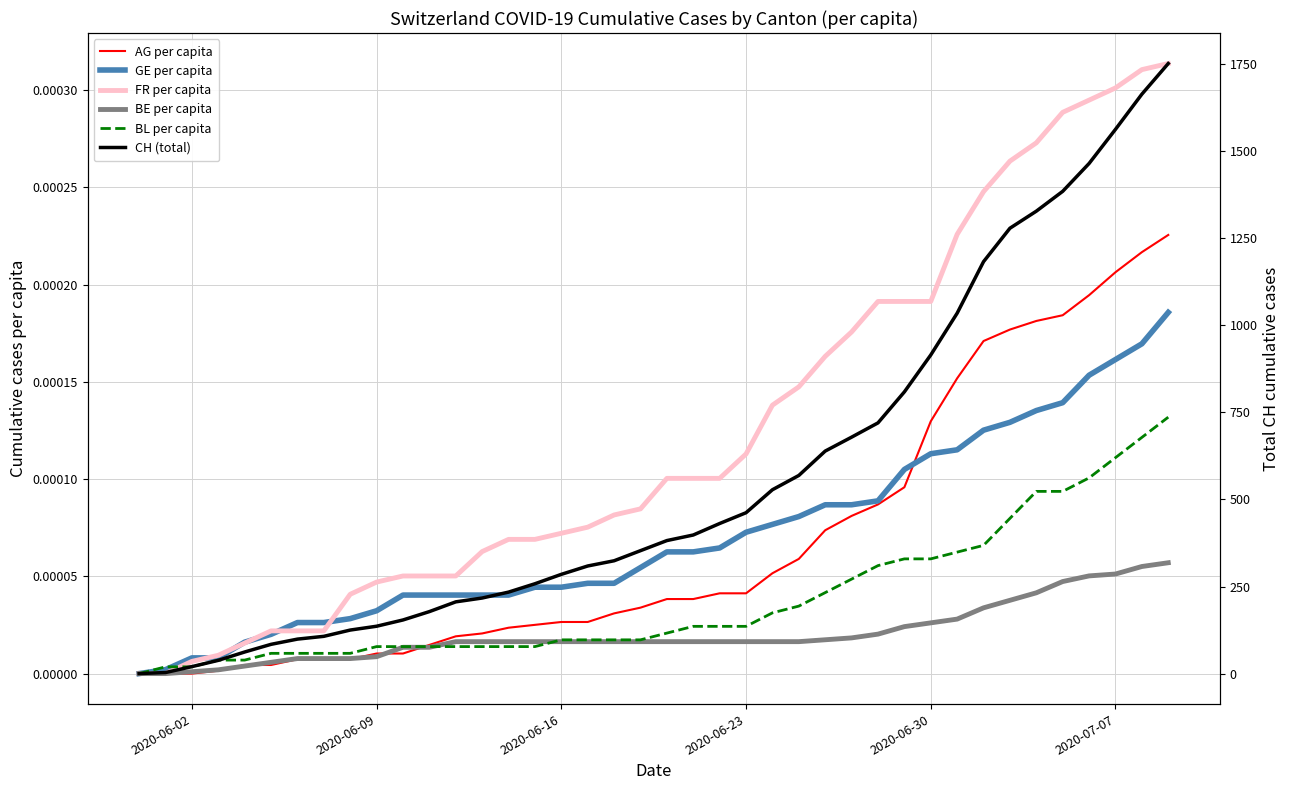

At how many categories does at least one series exceed 293?

23